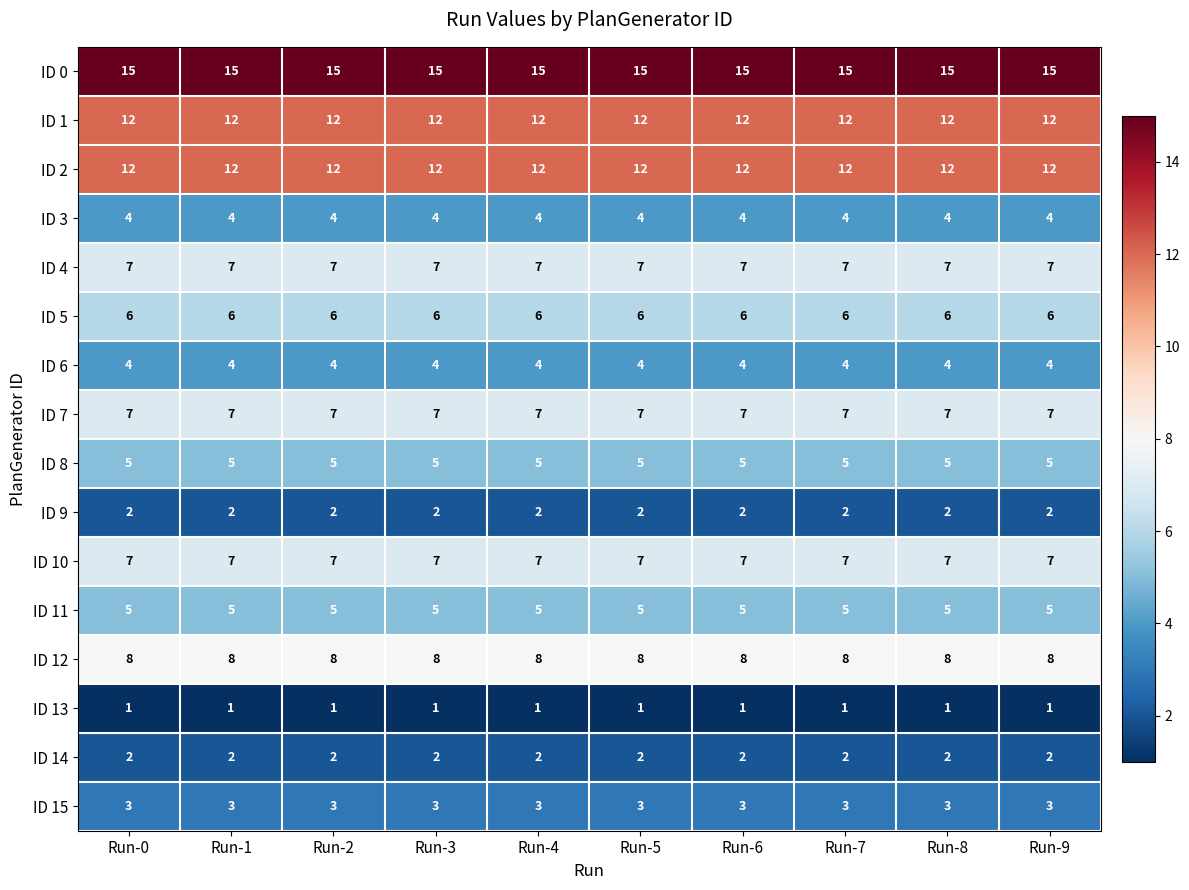

True or false: ID 4 has a value of 7 at Run-4.

True